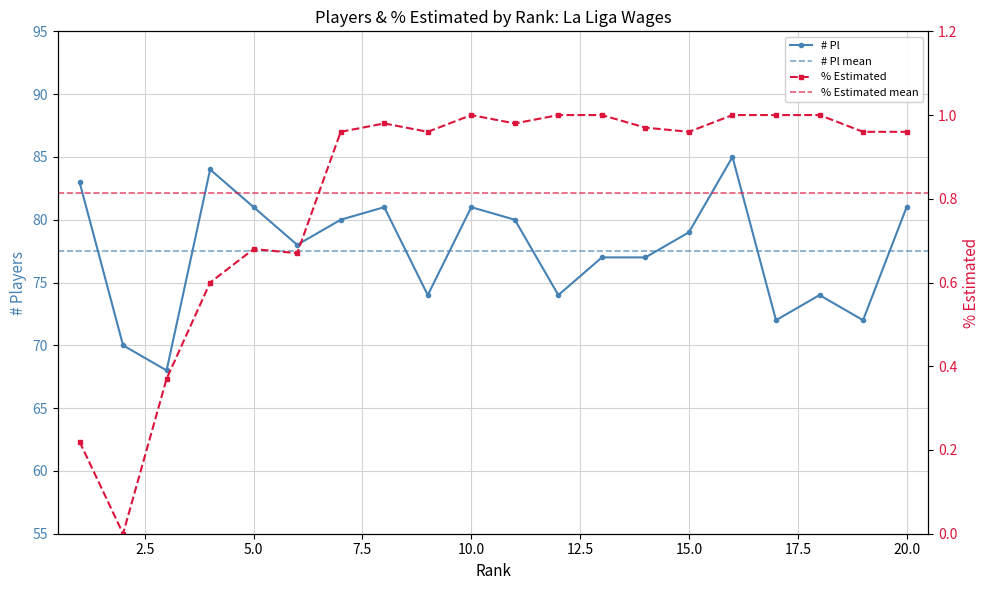

Reading left to right, transcribe all the data shown in this chart.

# Pl: 83.0	70.0	68.0	84.0	81.0	78.0	80.0	81.0	74.0	81.0	80.0	74.0	77.0	77.0	79.0	85.0	72.0	74.0	72.0	81.0
% Estimated: 0.2	0.0	0.4	0.6	0.7	0.7	1.0	1.0	1.0	1.0	1.0	1.0	1.0	1.0	1.0	1.0	1.0	1.0	1.0	1.0